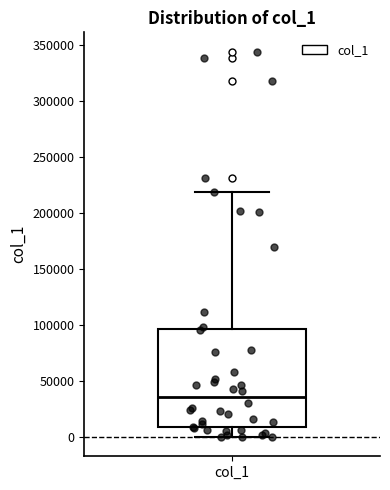

Where is the lower edge of the box for col_1 on the y-axis? The values are not printed on the chart, so give them approximately, as read against the axis.

10000